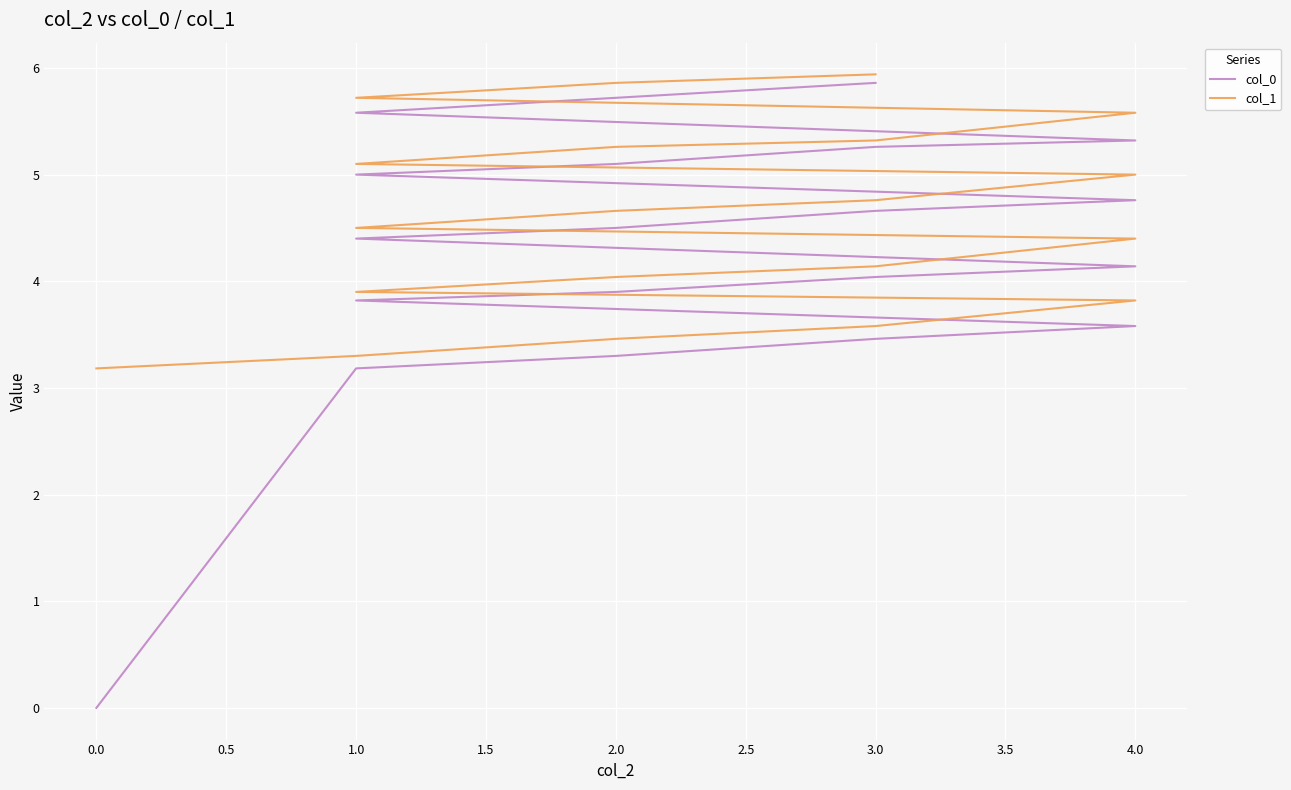

Rank the series at 2.0 from lowest to highest value.

col_0, col_1